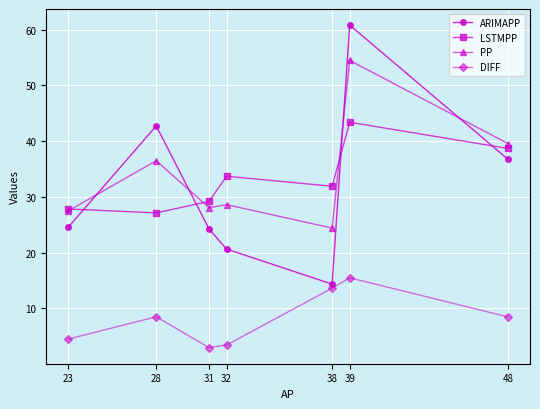

At which category is the sum across all series the highest?

39